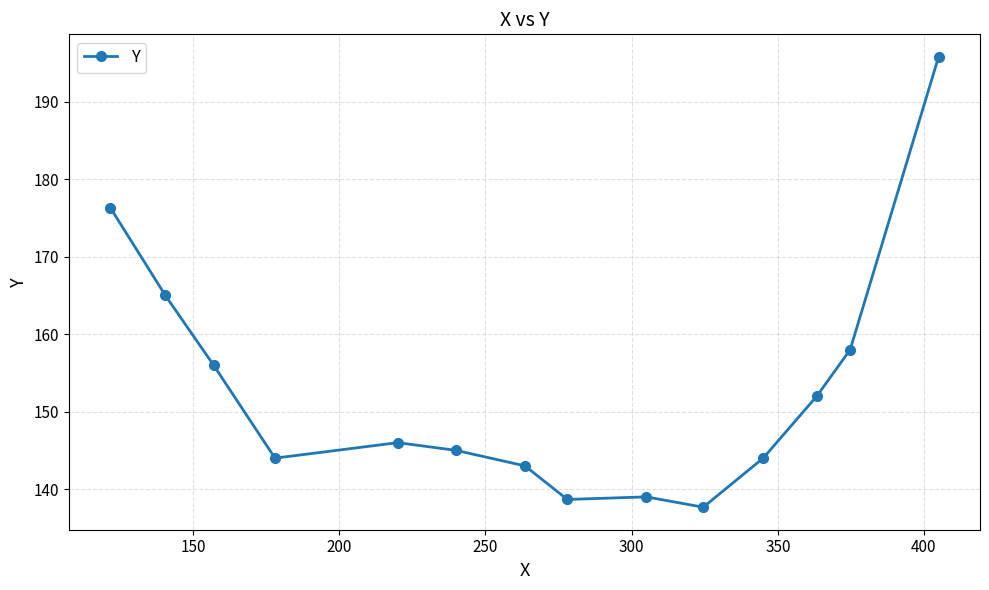

What is the difference between the maximum and minimum values?

58.1